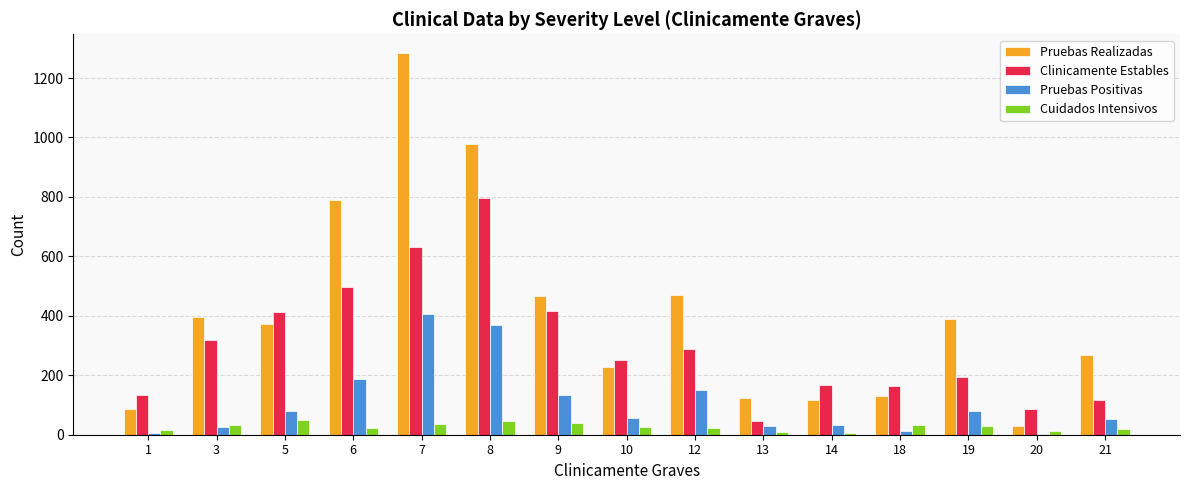

Which series changed the most between 7 and 20?

Pruebas Realizadas